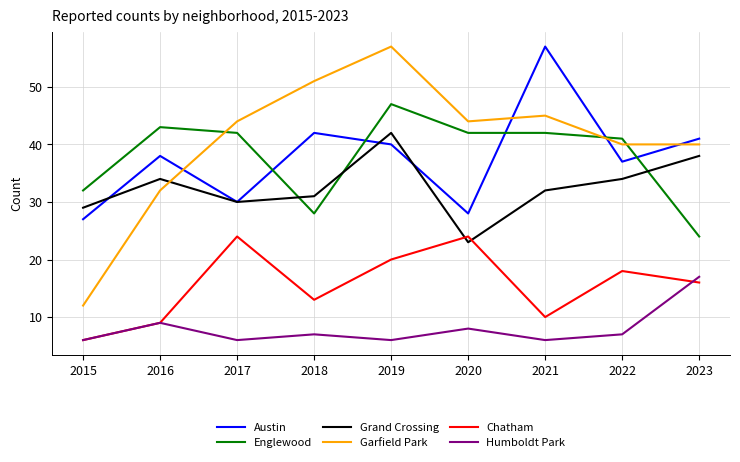

At which label is Austin closest to 42?

2018